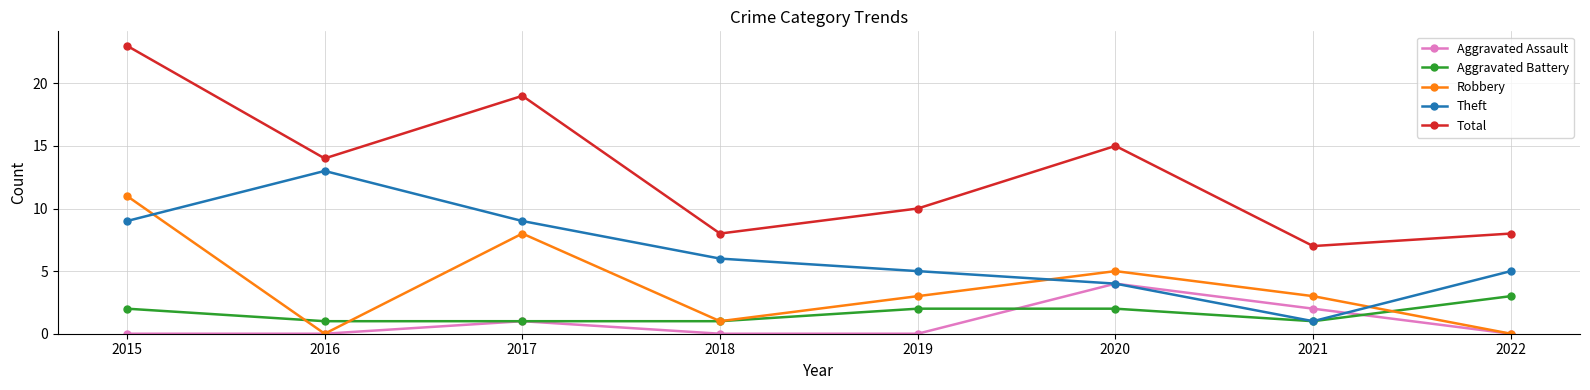

What is the difference between the Total values at 2017 and 2015?

4